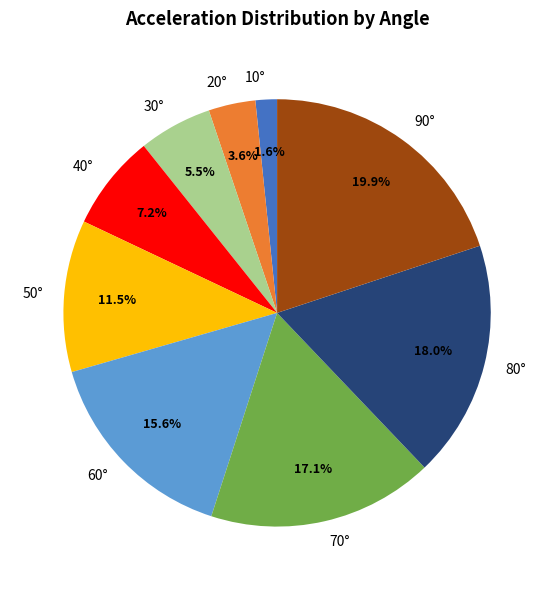

To the nearest percent, what is the average slice percentage?

11%